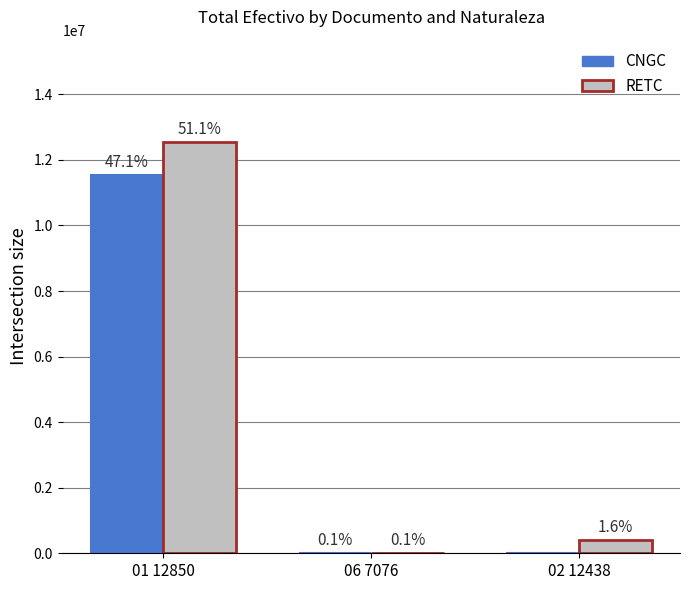

List the series in order of their overall mean, highest first.

RETC, CNGC